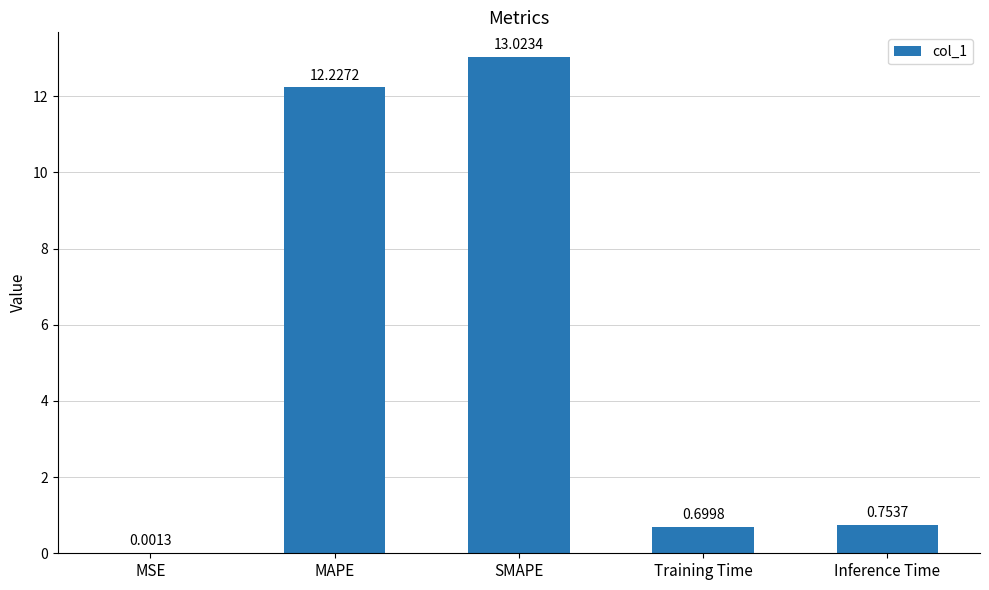

At which category does the chart reach its peak across all series?

SMAPE